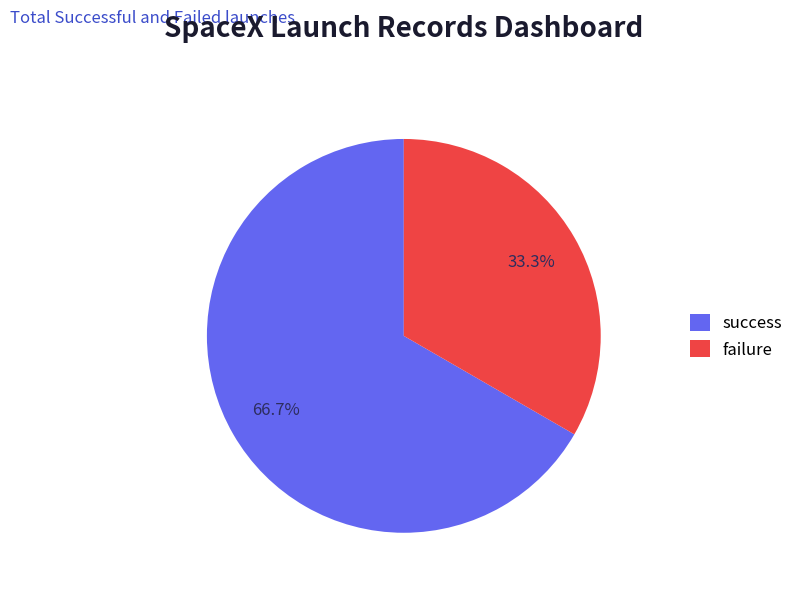

What is the largest slice in the pie chart?

success